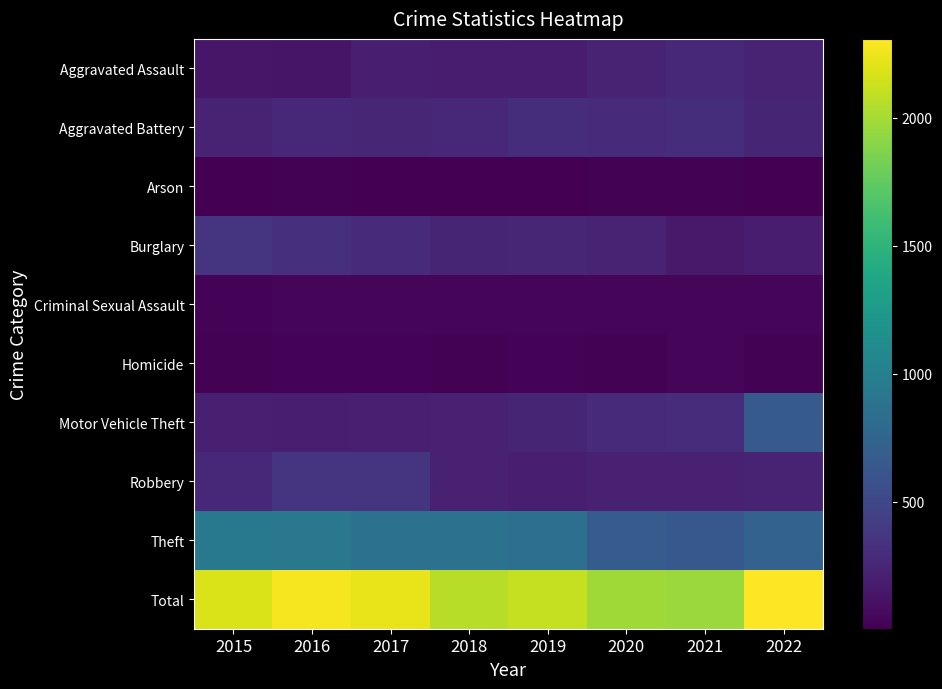

Which series changed the most between 2016 and 2018?

Total